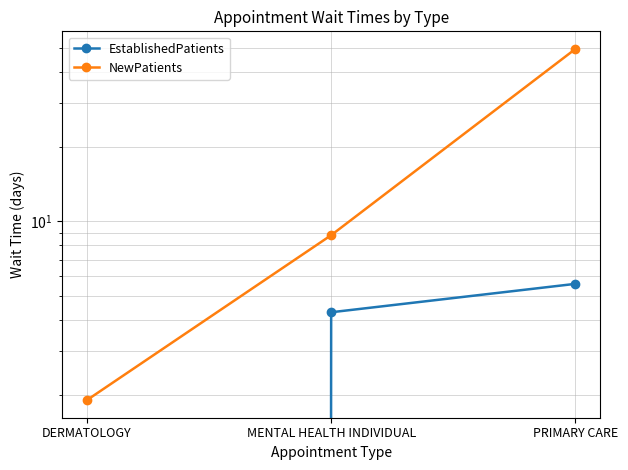

What is the label of the 3rd point from the right?

DERMATOLOGY